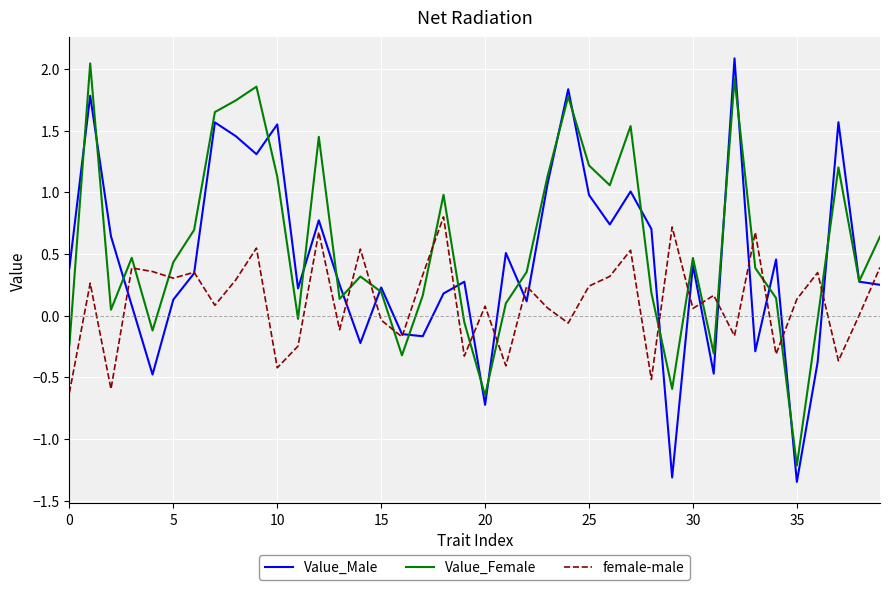

How many times do Value_Female and female-male cross each other?

16